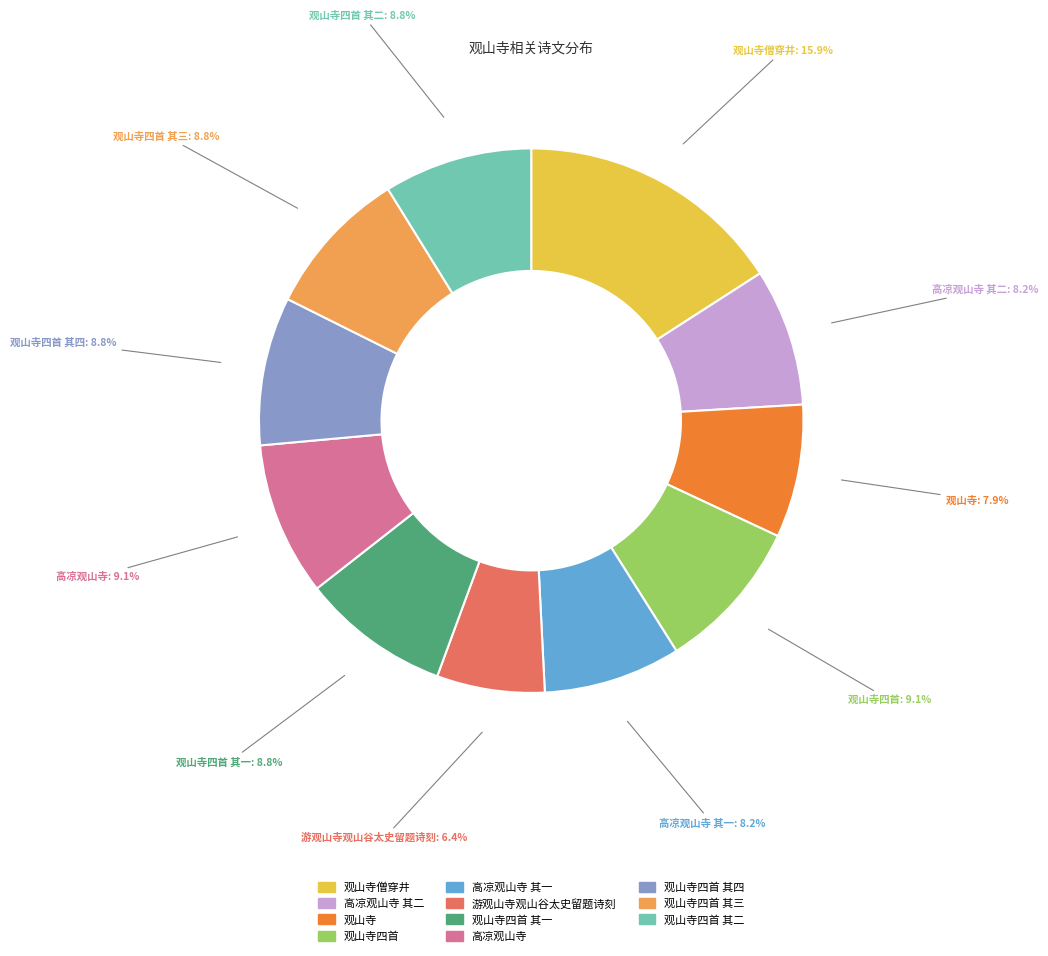

To the nearest percent, what is the difference between the 观山寺 and 观山寺四首 其一 slice percentages?

1%